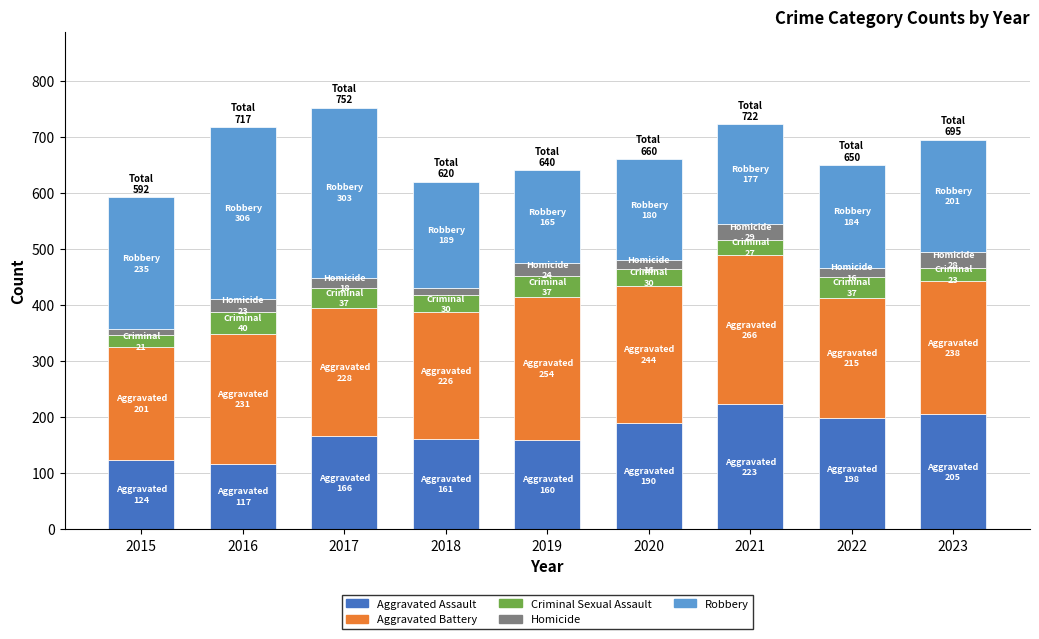

Count the number of data series in this chart.

5